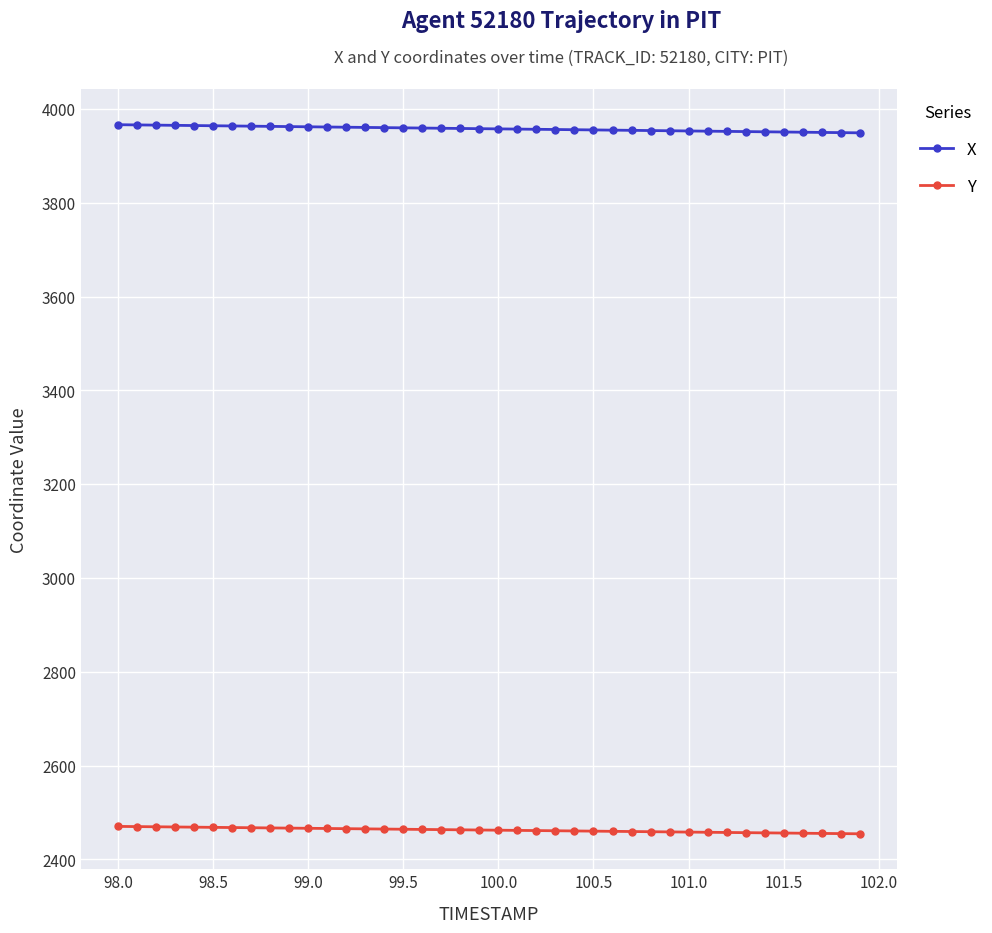

What is the value of the Y point at the 27th from the left?

2459.7